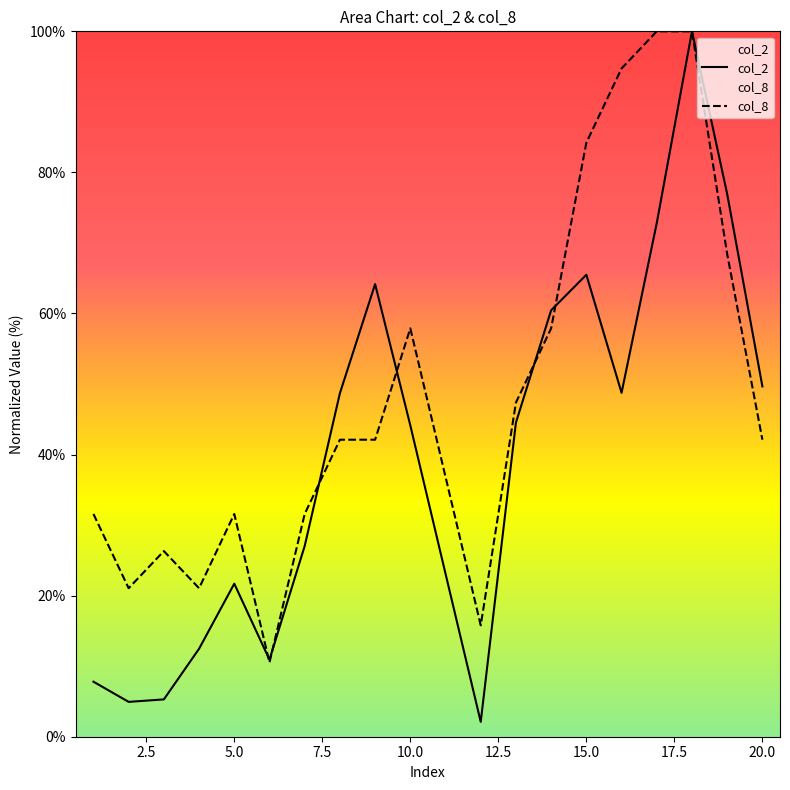

Rank the series by their average value, from highest to lowest.

col_8, col_2